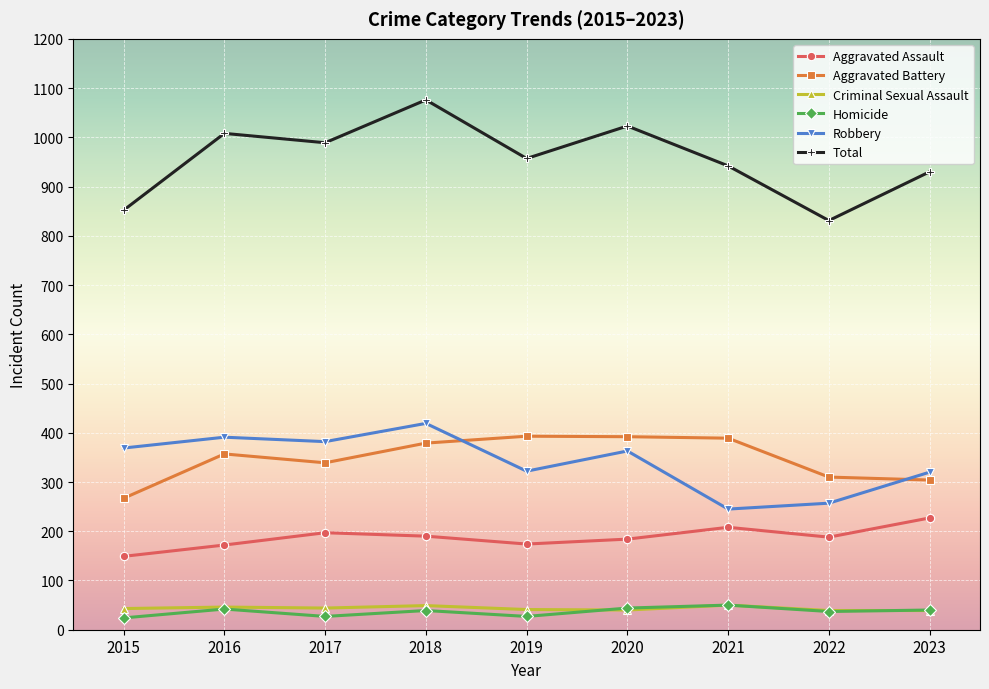

What is the approximate value of Aggravated Battery at 2021, to the nearest 50?

400